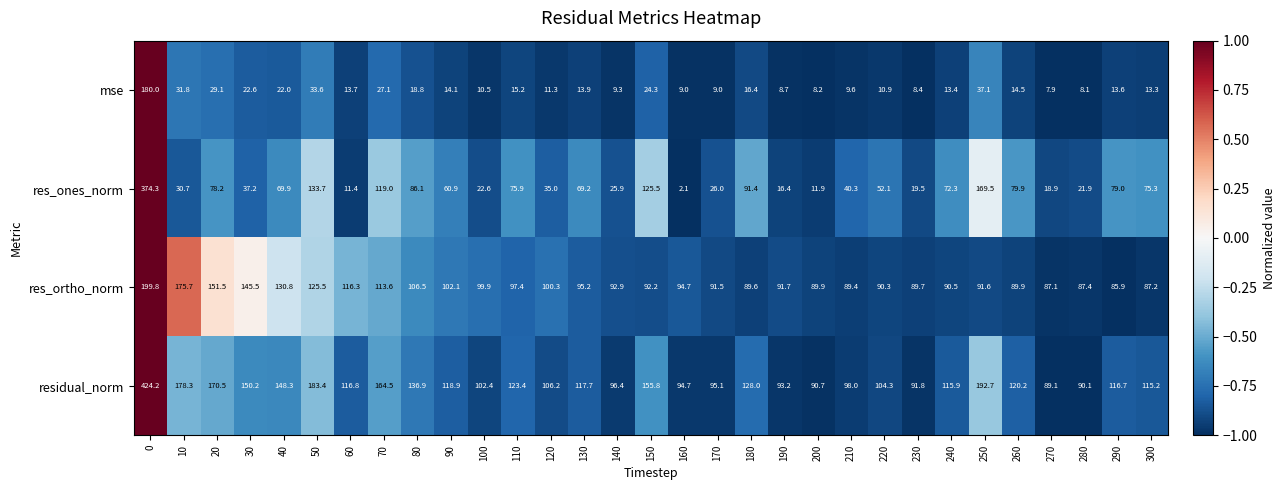

At 260, list the series in order from smallest to largest.

mse, res_ones_norm, res_ortho_norm, residual_norm